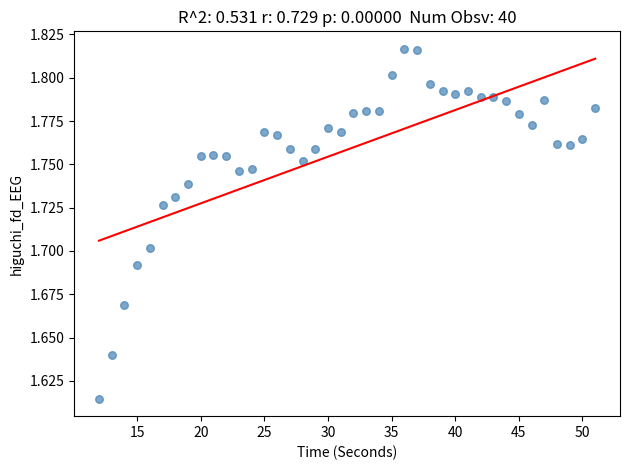

What is the range of X values (max minus min)?

39.0